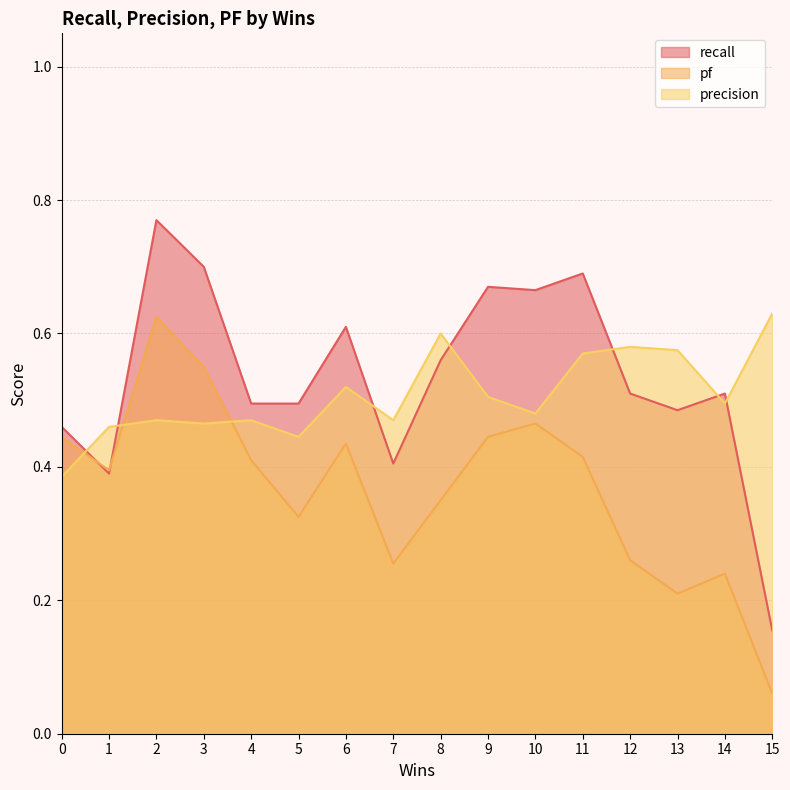

Rank the categories by recall value from highest to lowest.

2, 3, 11, 9, 10, 6, 8, 12, 14, 4, 5, 13, 0, 7, 1, 15